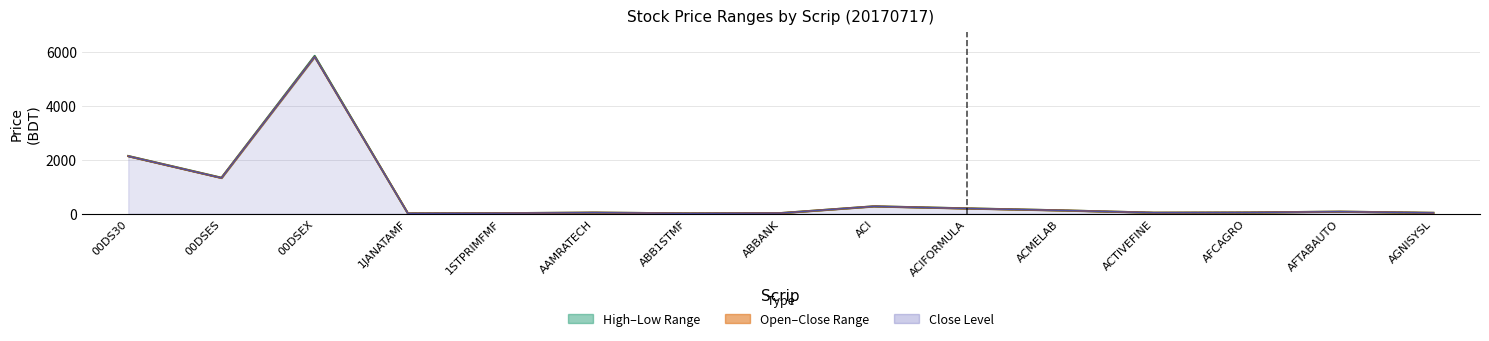

Reading left to right, extract all data points from this chart.

High: 2138.8	1332.4	5857.6	7.5	14.1	37.3	7.4	18.6	270.3	193.8	121.0	33.5	39.8	72.4	27.9
Close: 2133.0	1324.1	5824.4	7.4	13.8	36.3	7.3	18.2	268.9	190.1	119.8	33.3	39.0	71.6	27.0
Low: 2129.0	1322.0	5815.4	7.4	13.7	36.0	7.2	18.1	266.7	189.5	117.6	33.1	38.9	69.7	26.7
Open: 2133.0	1324.1	5824.4	7.4	13.8	36.3	7.3	18.2	268.9	190.1	119.8	33.3	39.0	71.6	27.0